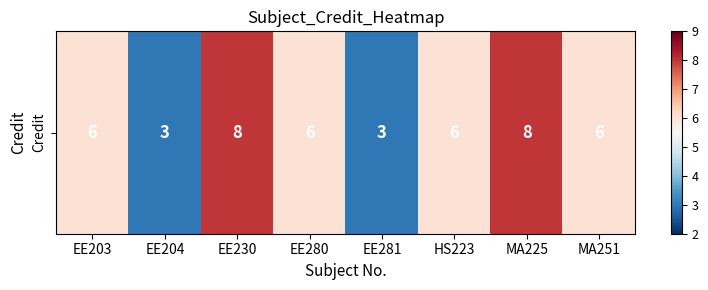

Rank the categories by value from highest to lowest.

EE230, MA225, EE203, EE280, HS223, MA251, EE204, EE281